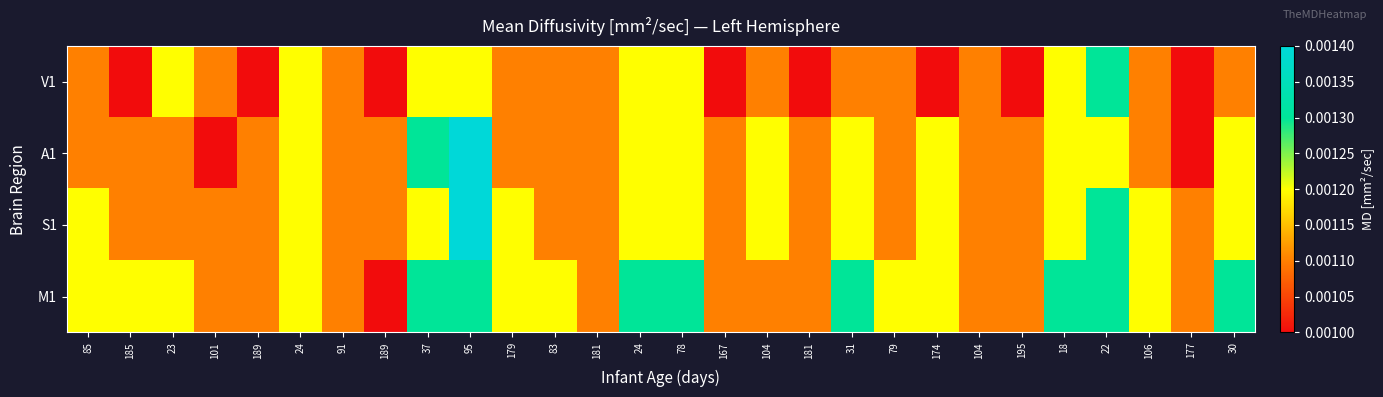

Rank the series by their average value, from lowest to highest.

V1, A1, S1, M1